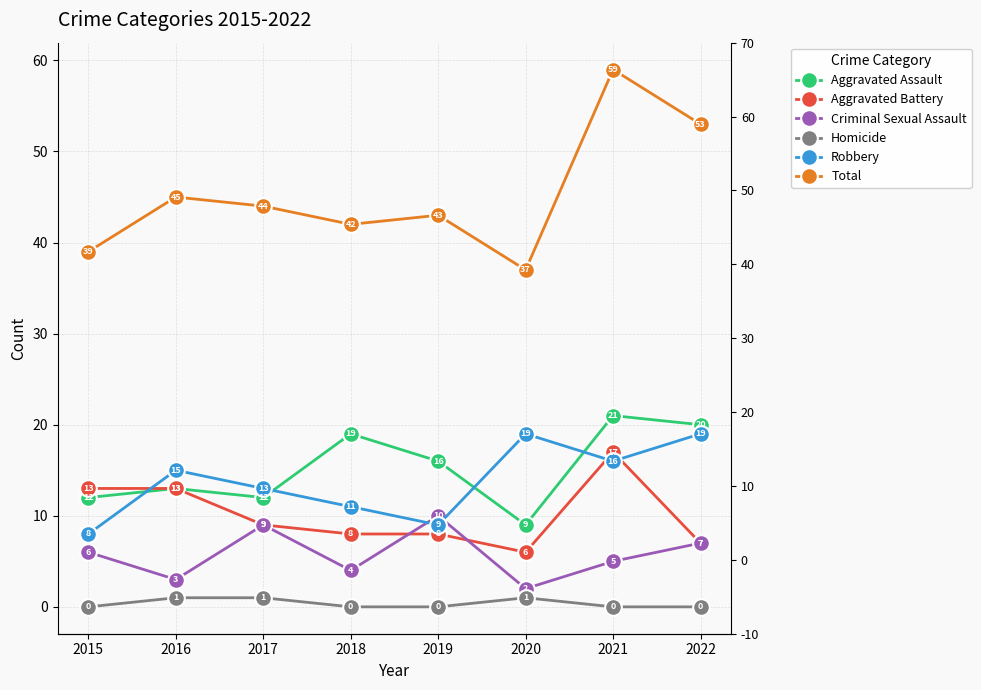

Which series changed the most between 2016 and 2022?

Total